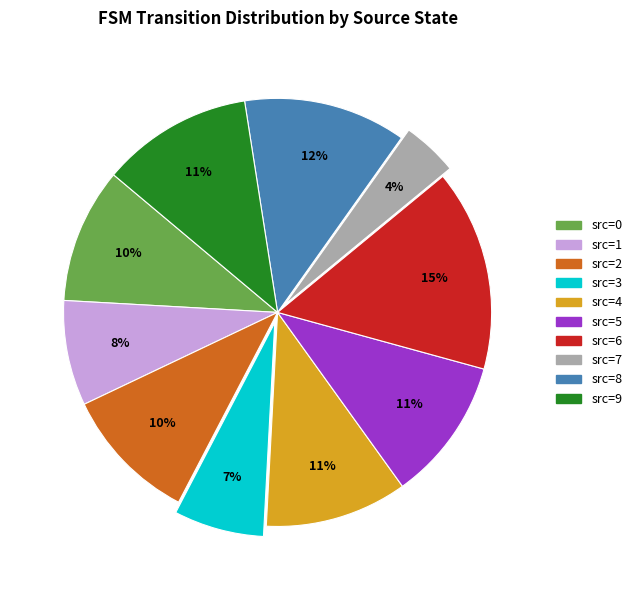

Is there a majority slice in this chart?

No